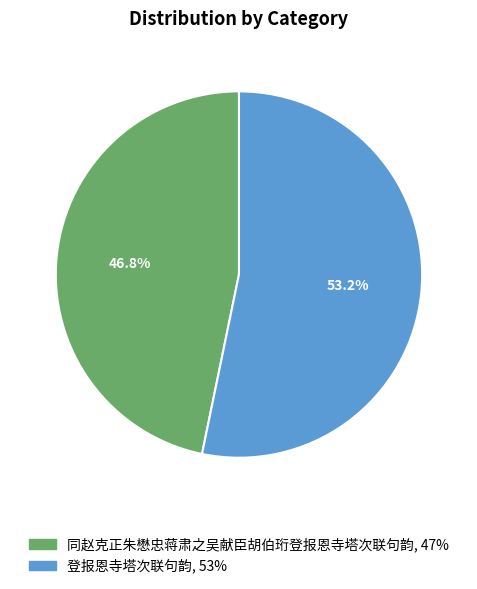

How many segments does this pie chart have?

2